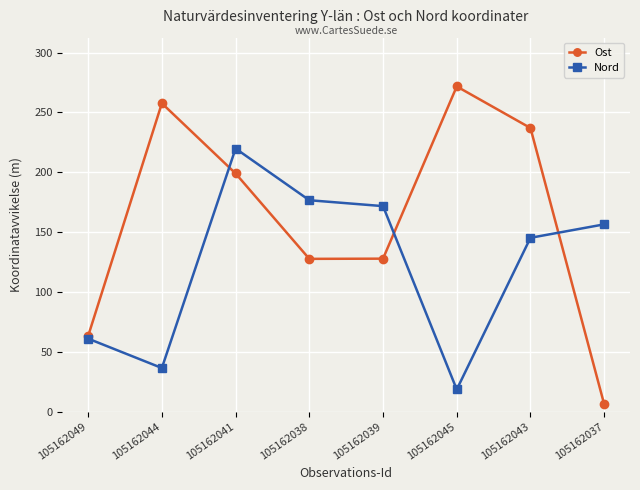

How many lines are shown in the chart?

2